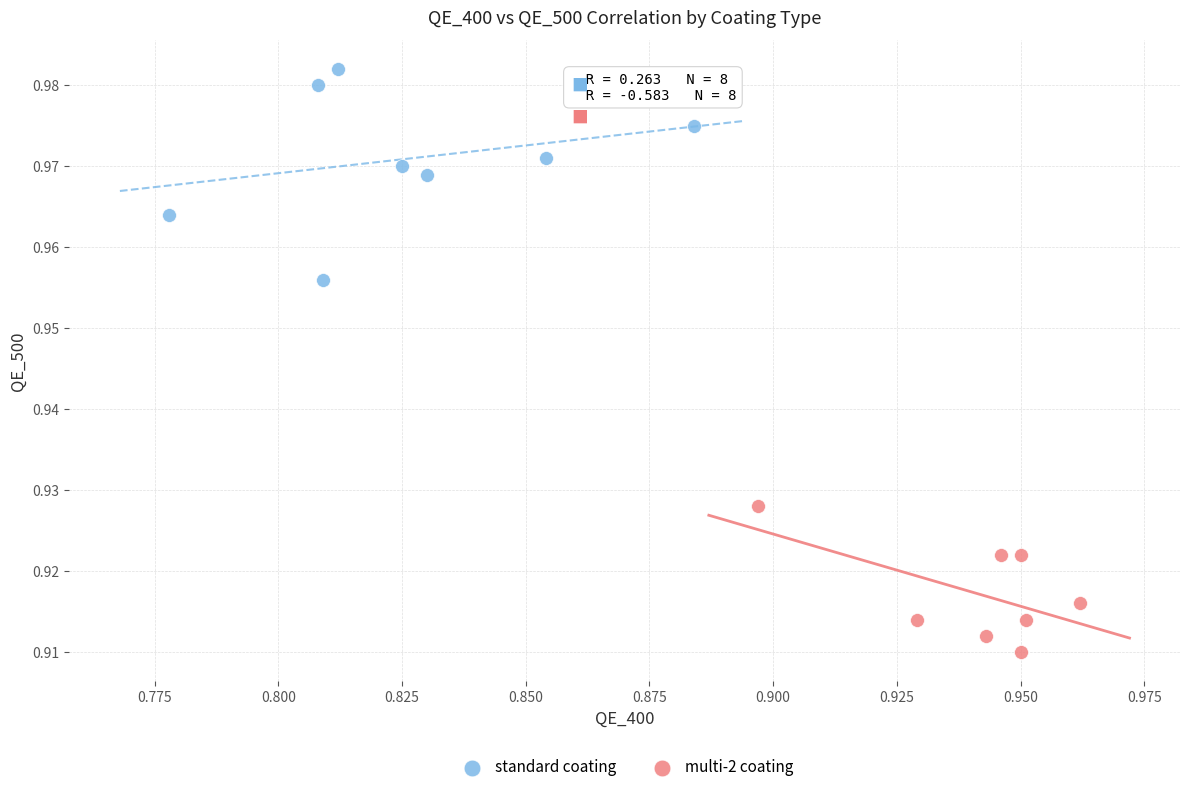

Which series reaches the maximum Y coordinate?

standard coating